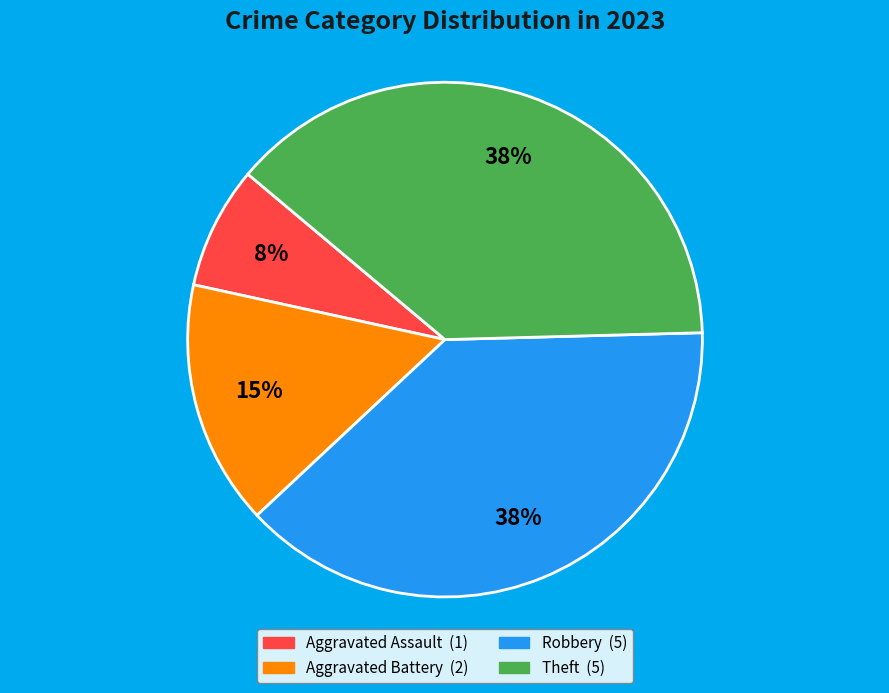

Is it true that Aggravated Battery is 15% of the pie?

True